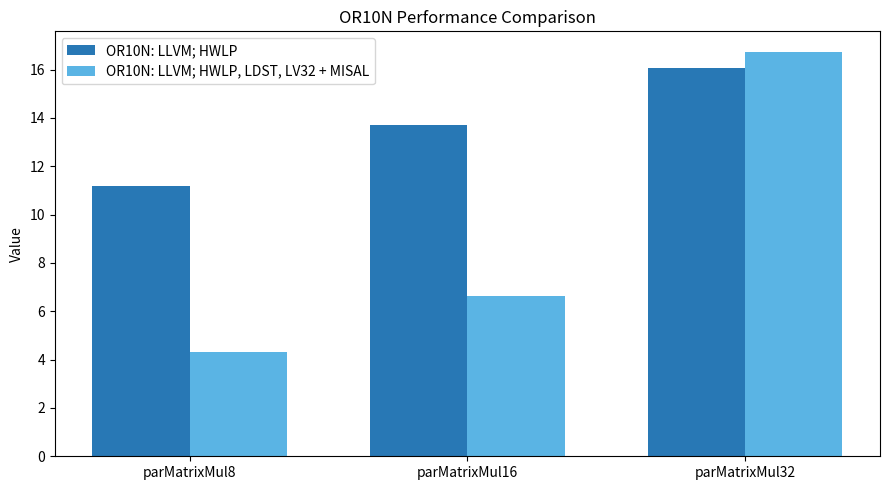

At how many categories does at least one series exceed 8?

3